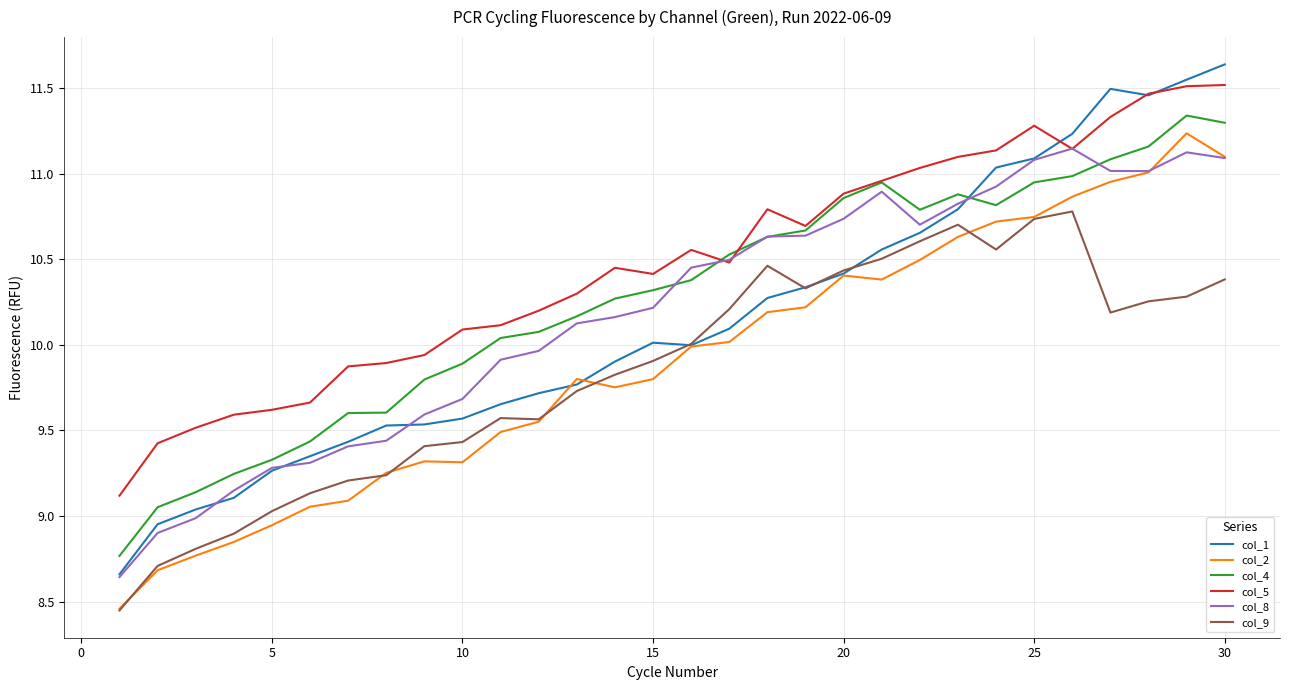

What are all the series names shown in the legend?

col_1, col_2, col_4, col_5, col_8, col_9